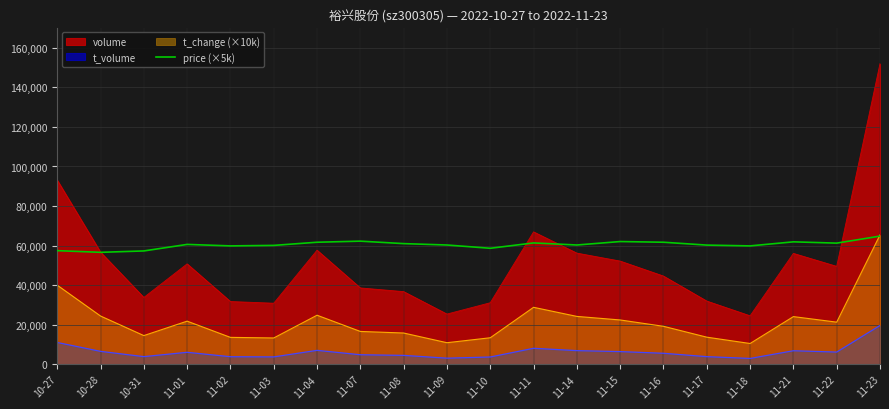

At which category does the chart reach its peak across all series?

11-23